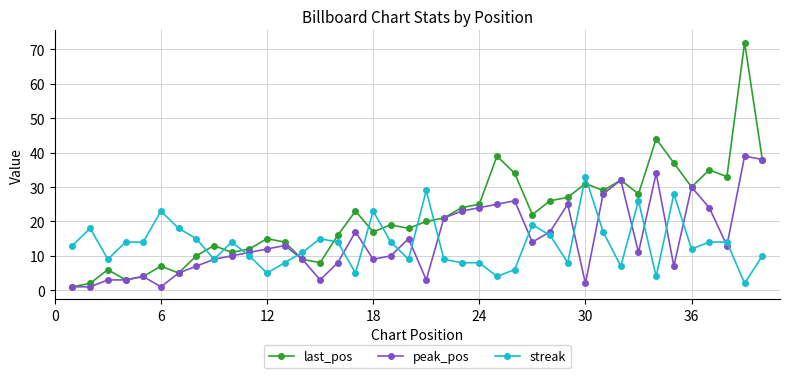

Which series has the largest range (max minus min)?

last_pos